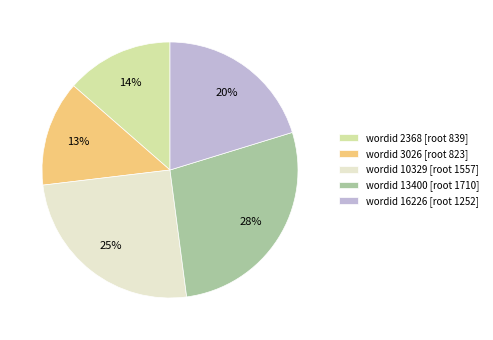

Approximately how many times larger is the value at wordid 13400 [root 1710] compared to wordid 10329 [root 1557]?

1.1